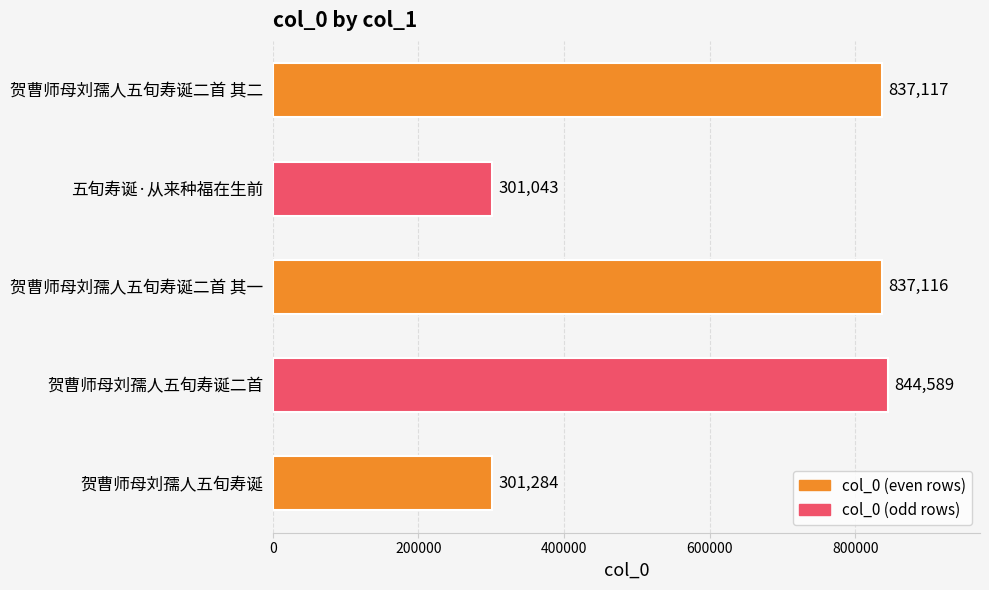

The chart shows a value of 361082 at 贺曹师母刘孺人五旬寿诞二首. True or false?

False